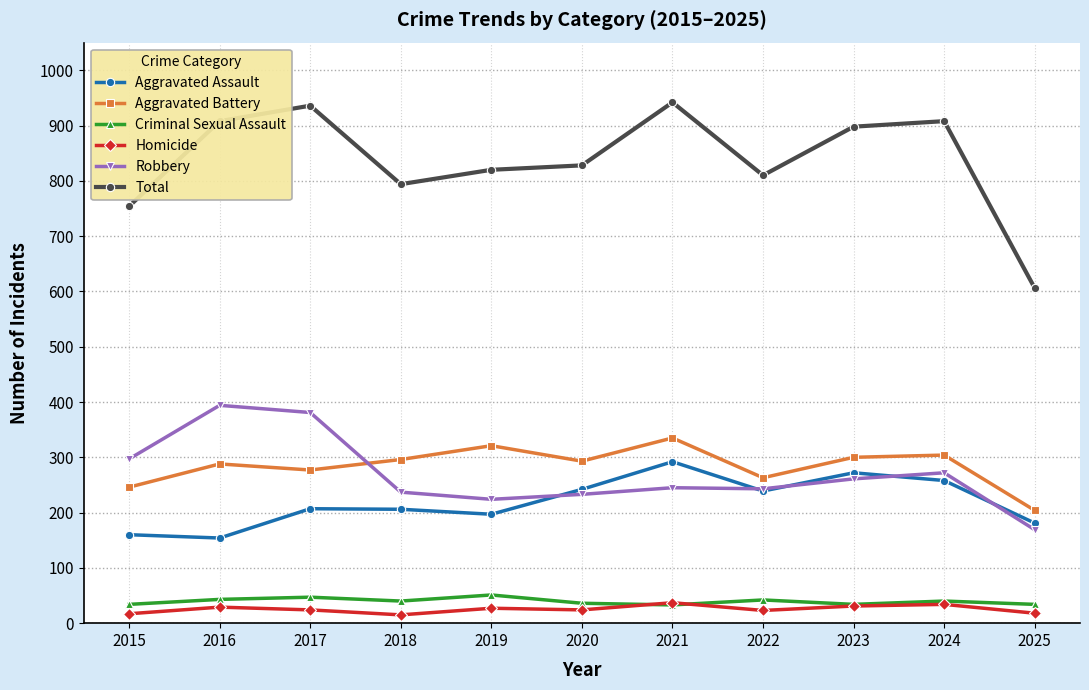

True or false: Aggravated Assault has a value of 206 at 2018.

True